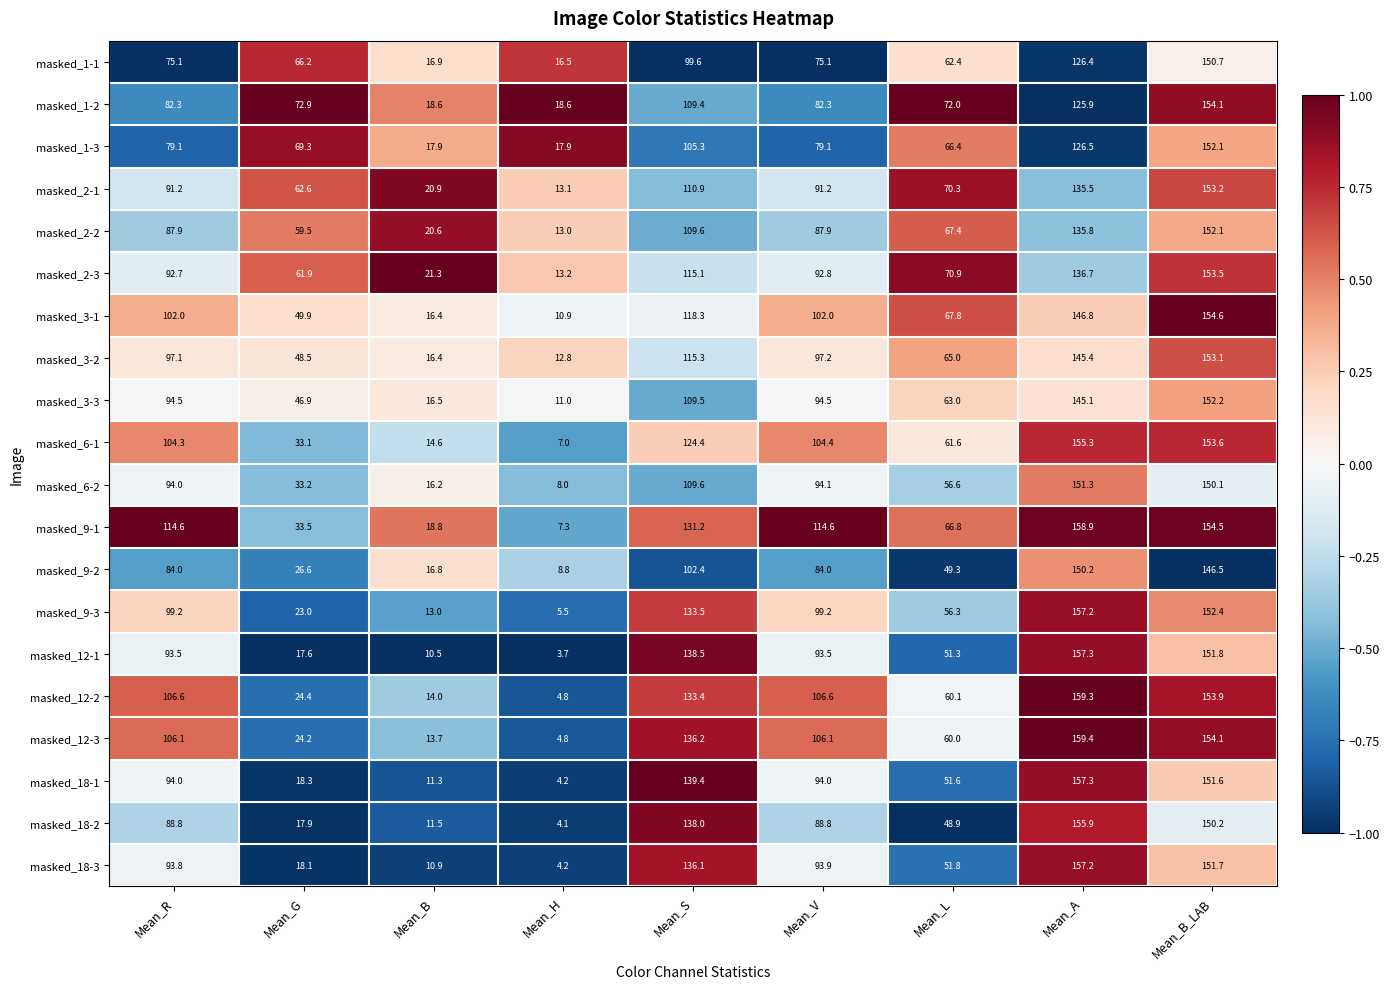

What is the highest value of the masked_12-2 series?

159.3